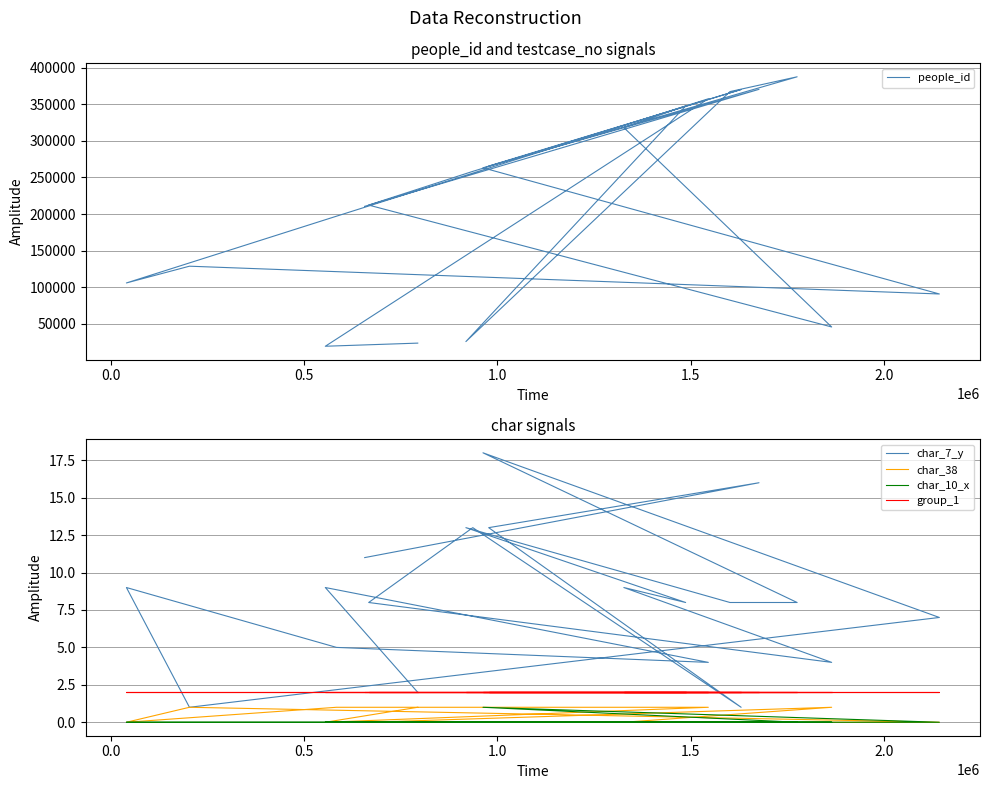

In people_id, how many points are lower than both neighbors (excluding endpoints)?

6